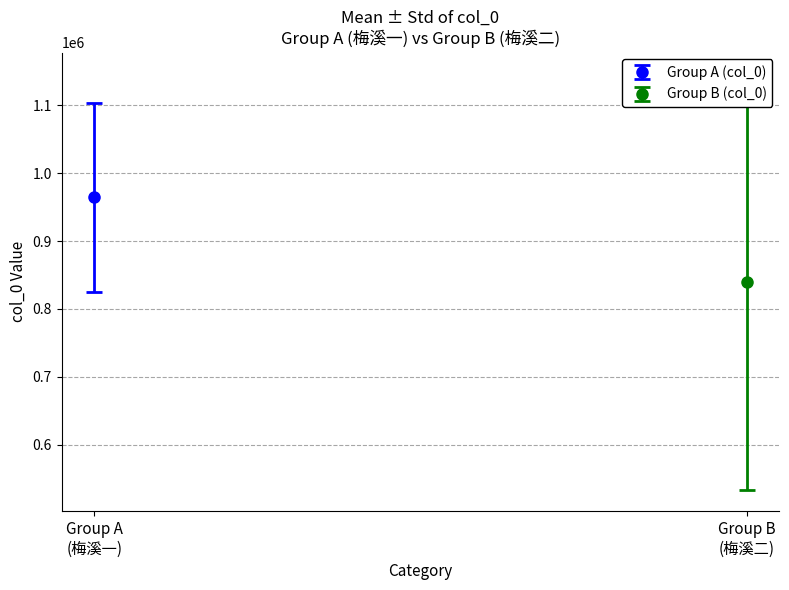

What is the average value?

895233